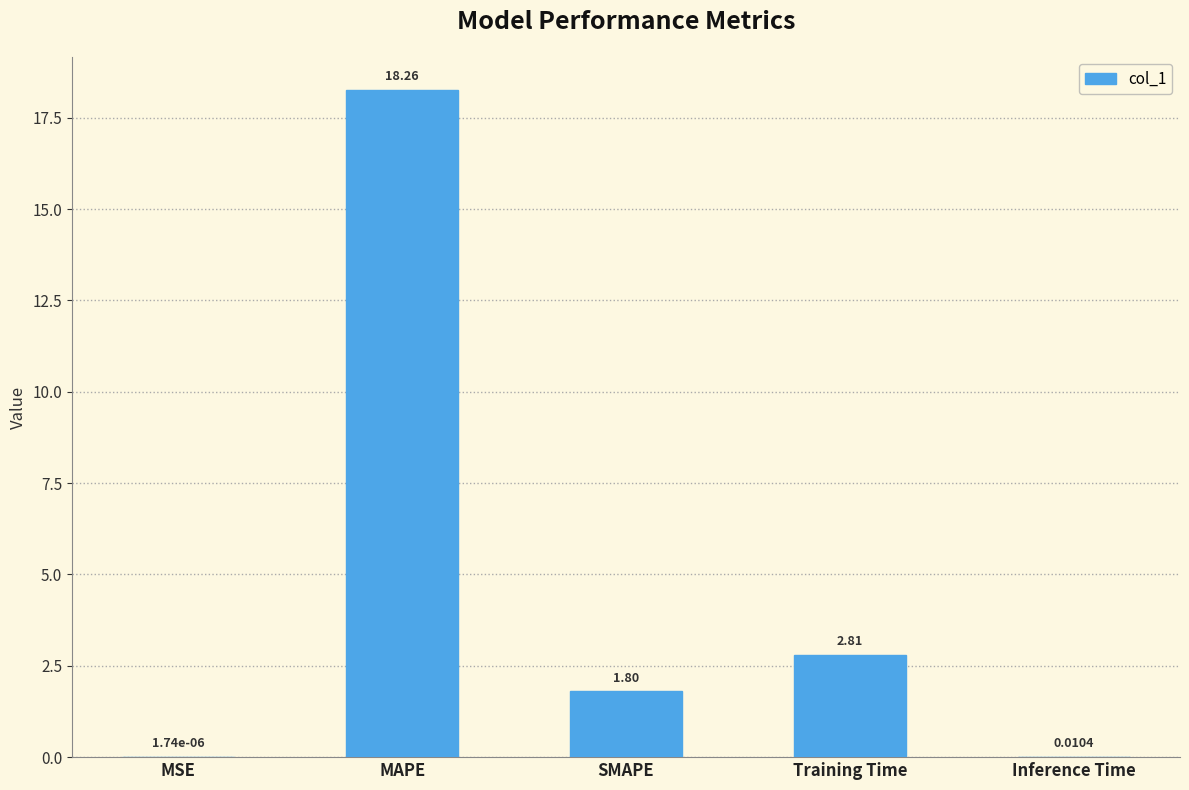

What is the sum of the values at Training Time and SMAPE?

4.6